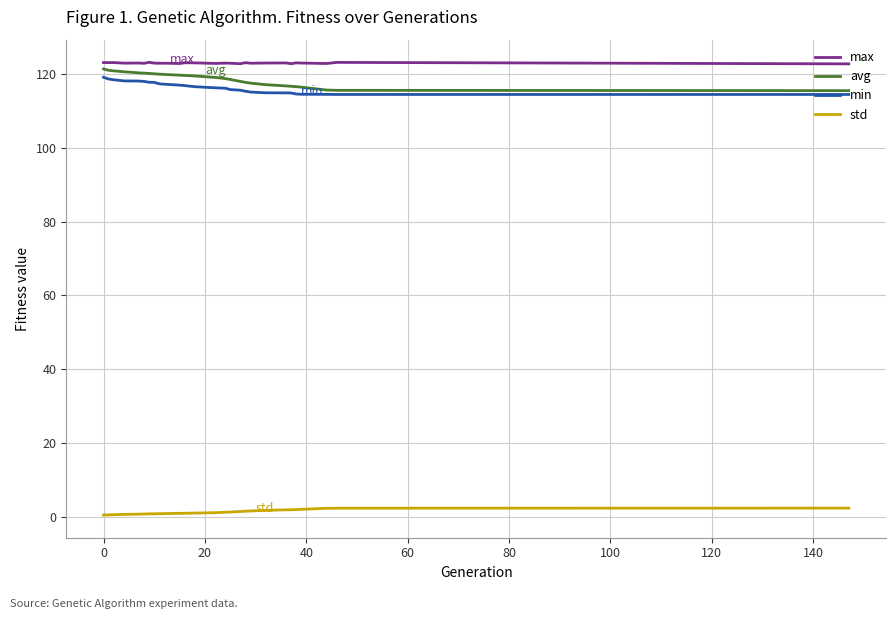

What is the highest value of the avg series?

121.3